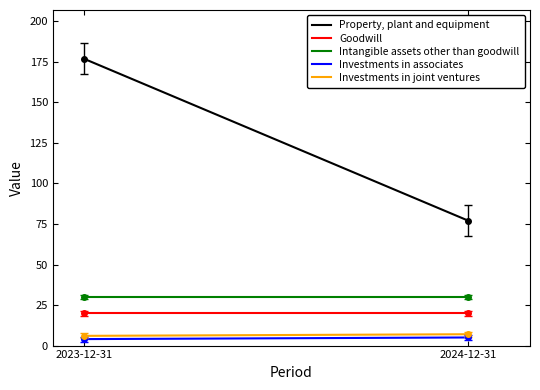

What is the lowest value of the Investments in joint ventures series?

6